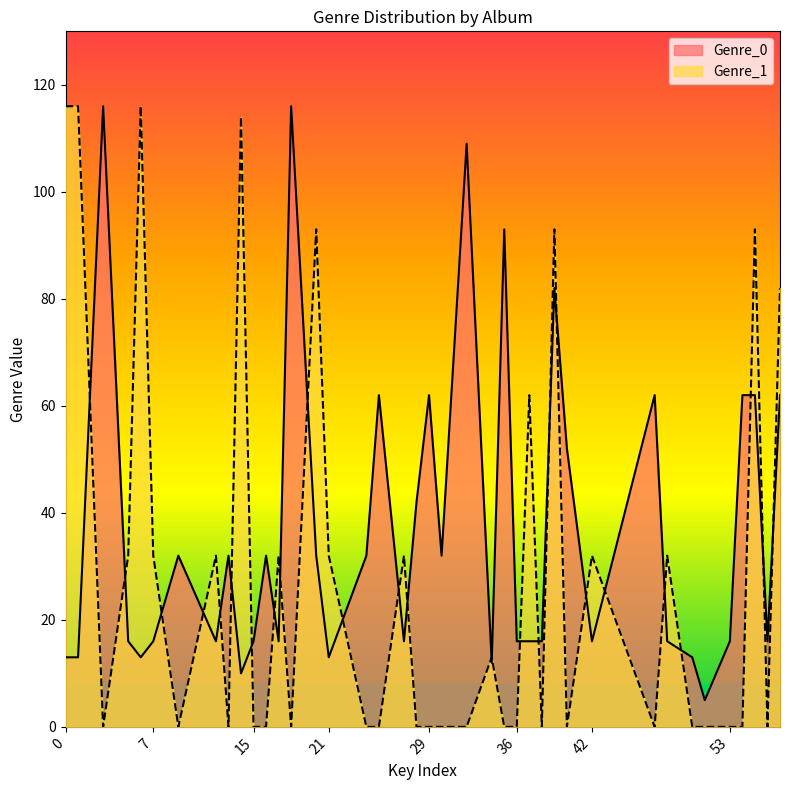

Reading right to left, extract all data points from this chart.

Genre_0: 62	16	62	62	16	5	13	16	62	16	52	82	16	16	16	93	12	109	32	62	42	16	62	32	13	32	116	16	32	16	10	32	16	32	16	13	16	116	13	13
Genre_1: 82	0	93	0	0	0	0	32	0	32	0	93	0	62	0	0	13	0	0	0	0	32	0	0	32	93	0	32	0	0	114	0	32	0	32	116	32	0	116	116